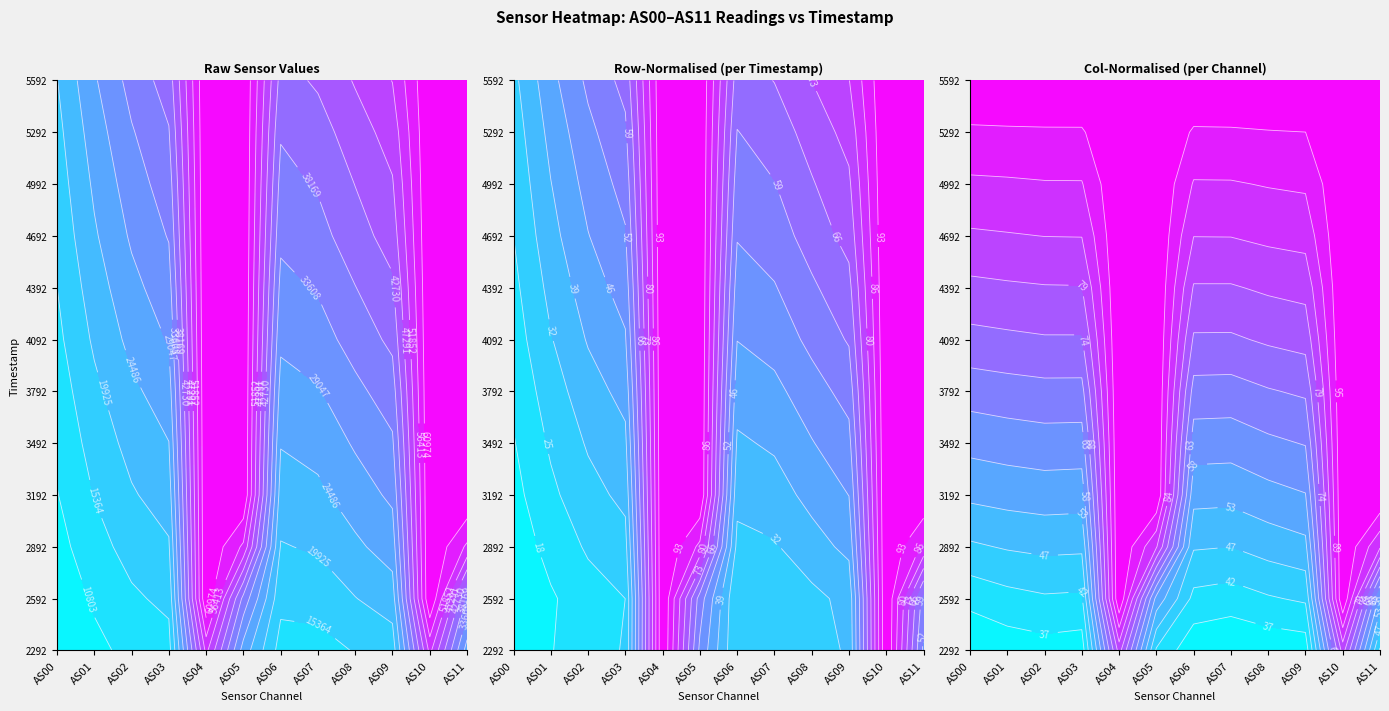

What is the change in value from 2 to 9?

+238.9